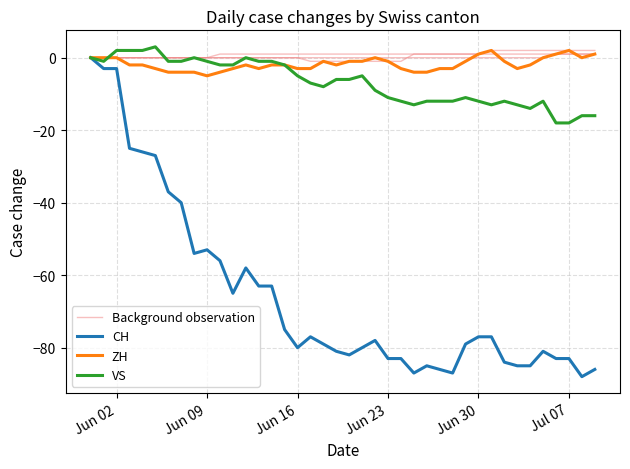

Is it true that VS equals -1 at Jun 09?

True